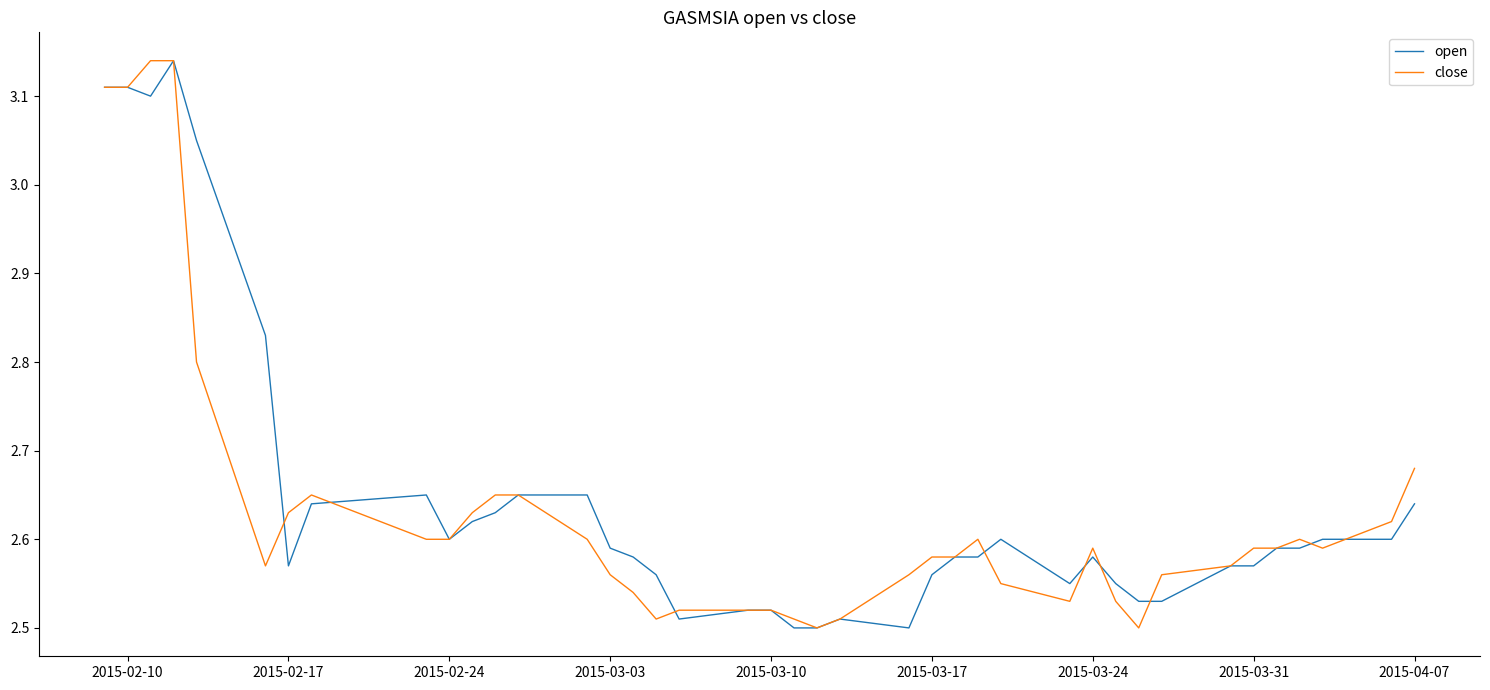

List the series in order of their peak value, lowest first.

open, close